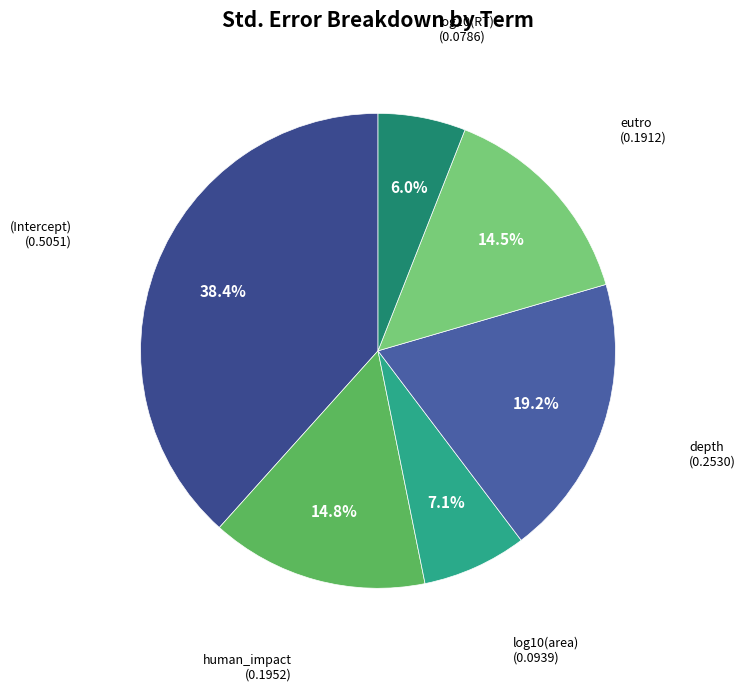

Is there a majority slice in this chart?

No